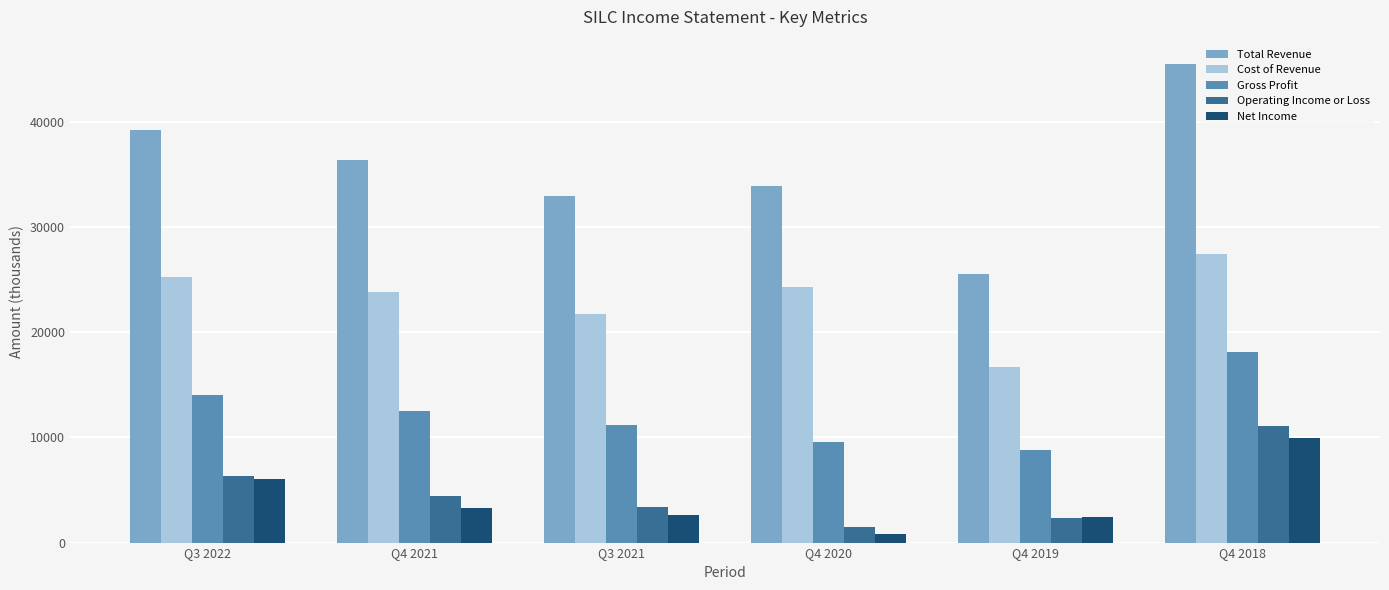

What is the label of the 6th bar from the left?

Q4 2018